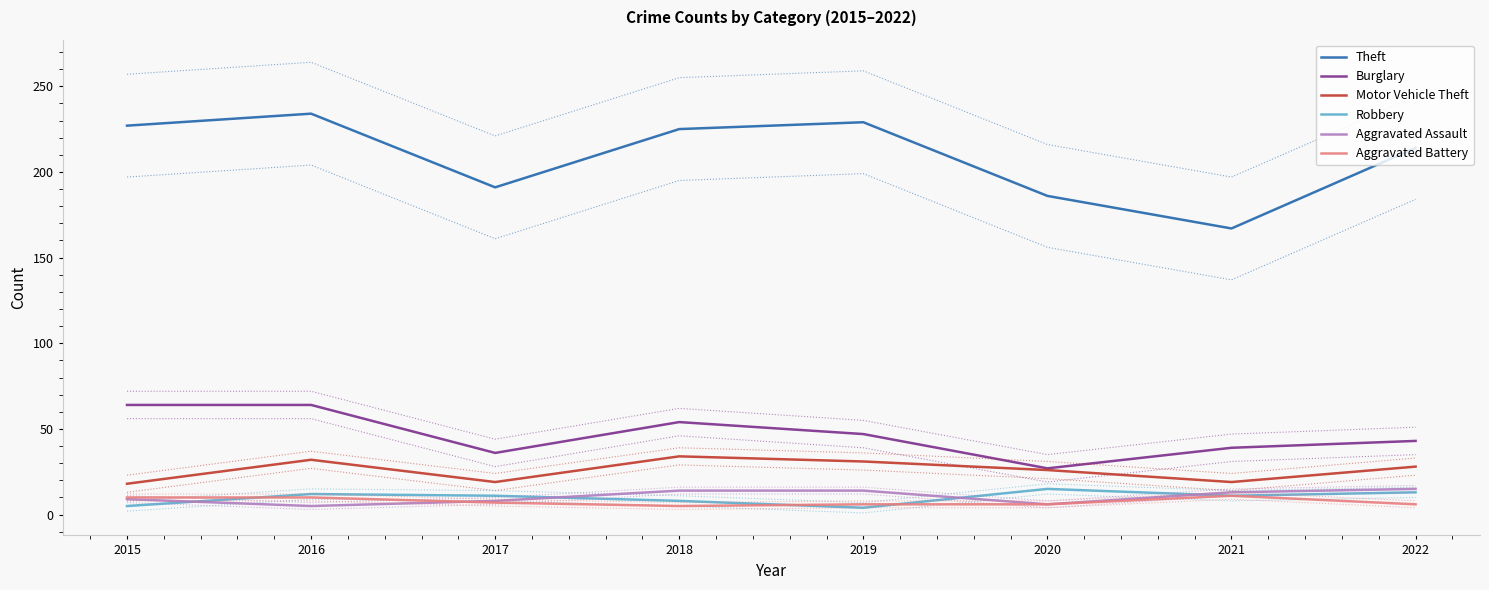

Rank the series by their maximum value, from highest to lowest.

Theft, Burglary, Motor Vehicle Theft, Robbery, Aggravated Assault, Aggravated Battery